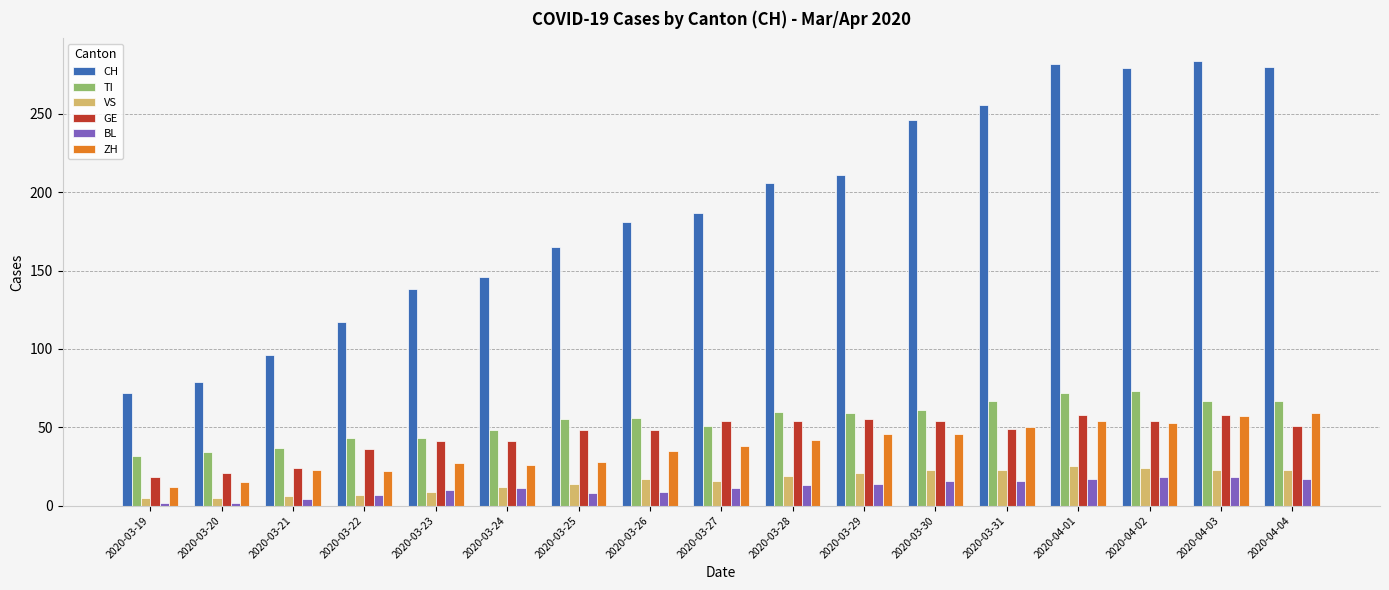

The GE series shows 95 at 2020-03-29. True or false?

False